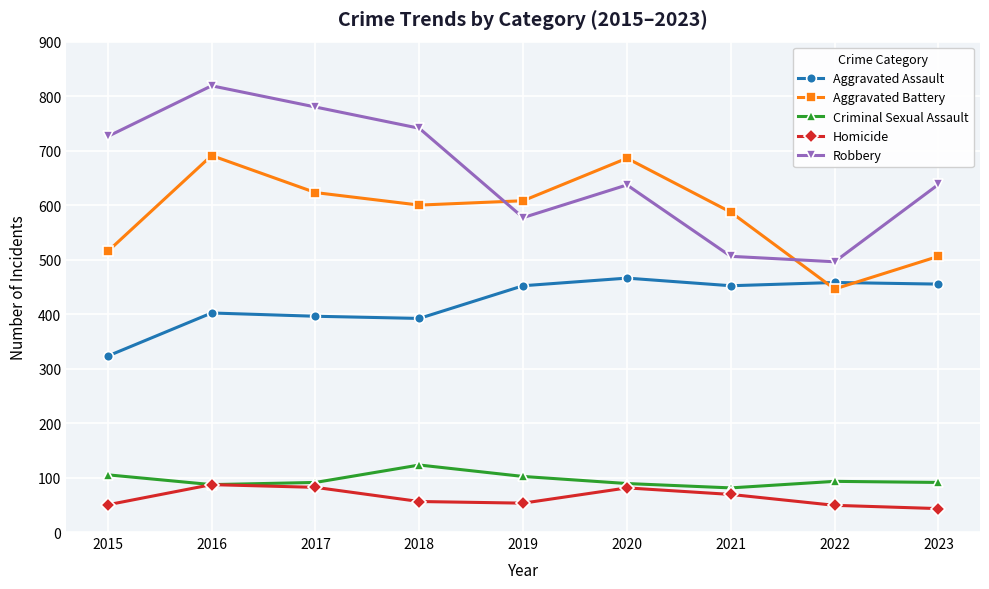

List the series in order of their peak value, lowest first.

Homicide, Criminal Sexual Assault, Aggravated Assault, Aggravated Battery, Robbery